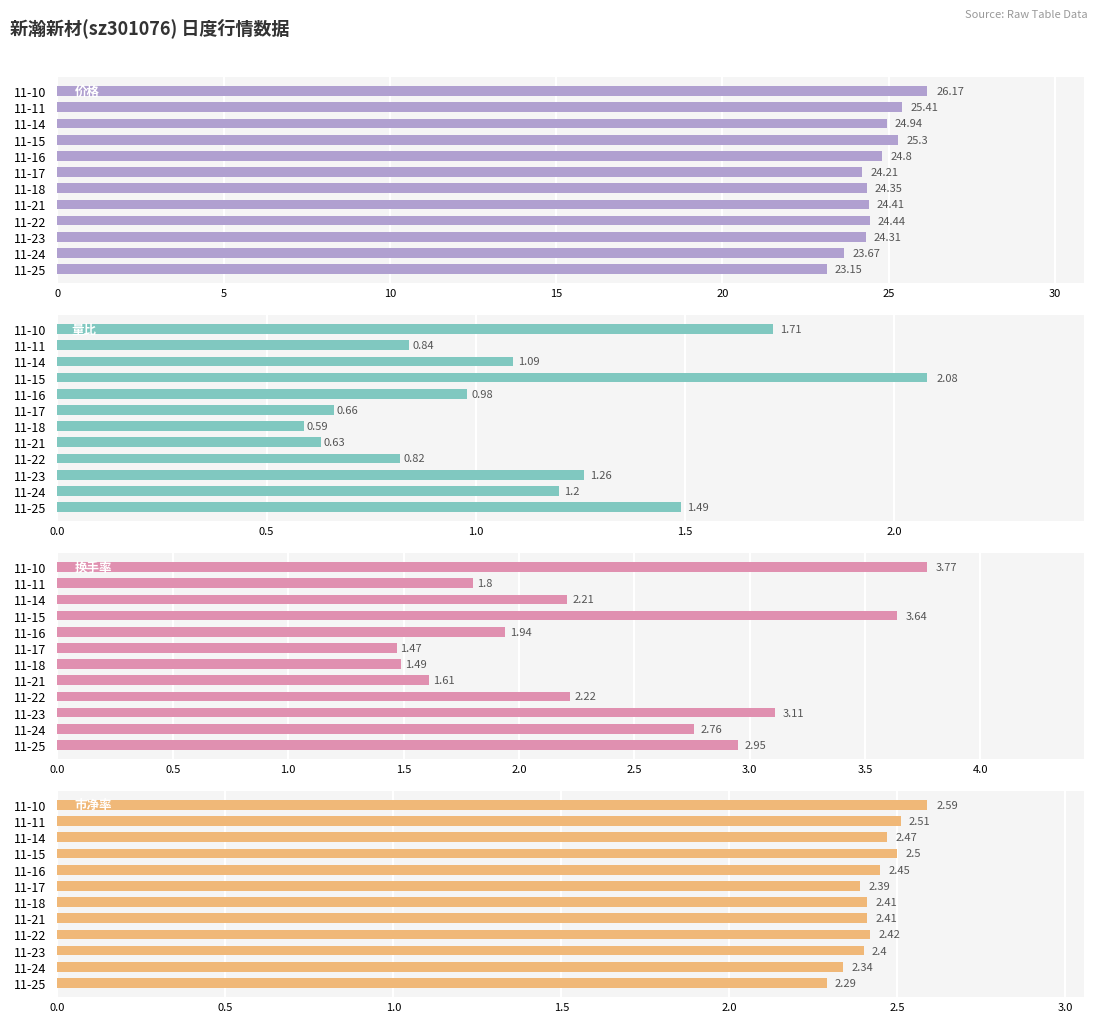

True or false: 价格 has a value of 23.1 at 11-25.

True